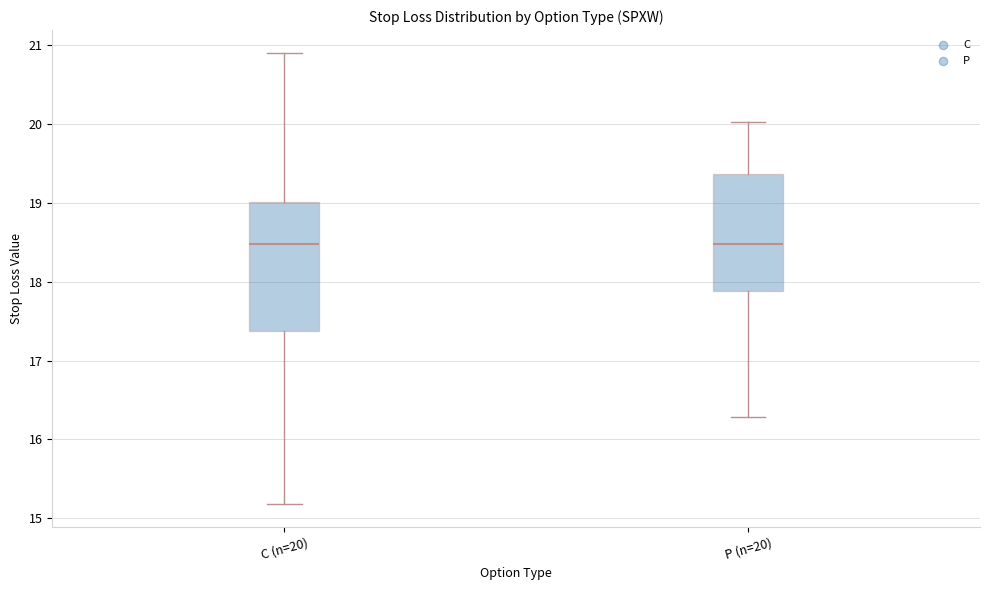

Reading left to right, transcribe this box plot: for each box, give where its median line is, the range the box spans, and where its two whiskers end, as read against the y-axis. The values are not printed on the chart, so give them approximately, as read against the axis.

C (n=20): median 18.5, box 17.4 to 19.0, whiskers 15.2 to 20.9
P (n=20): median 18.5, box 17.9 to 19.4, whiskers 16.3 to 20.0